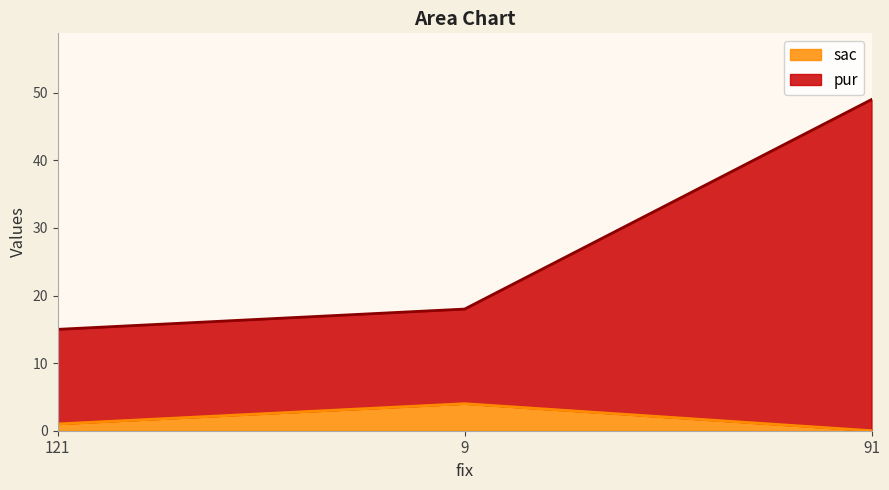

The value of sac at 91 is 2. True or false?

False